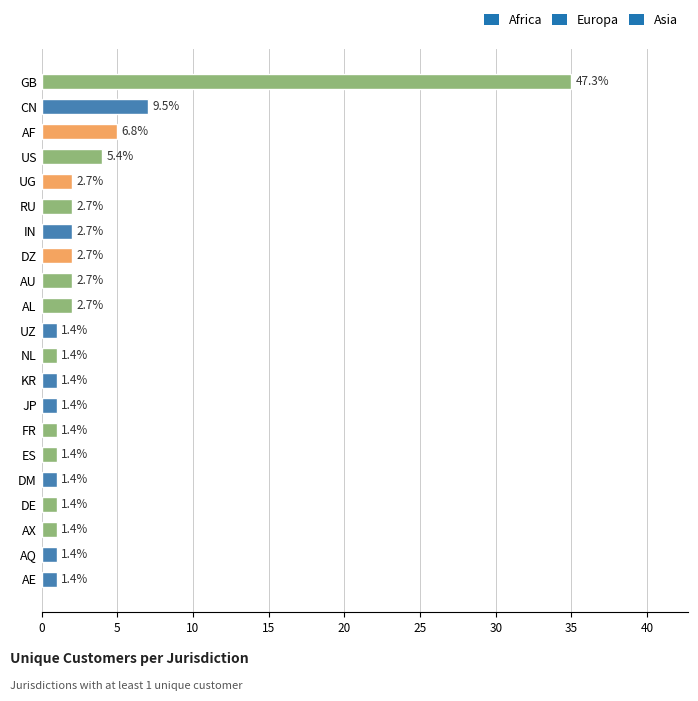

Does the chart contain any negative values?

No